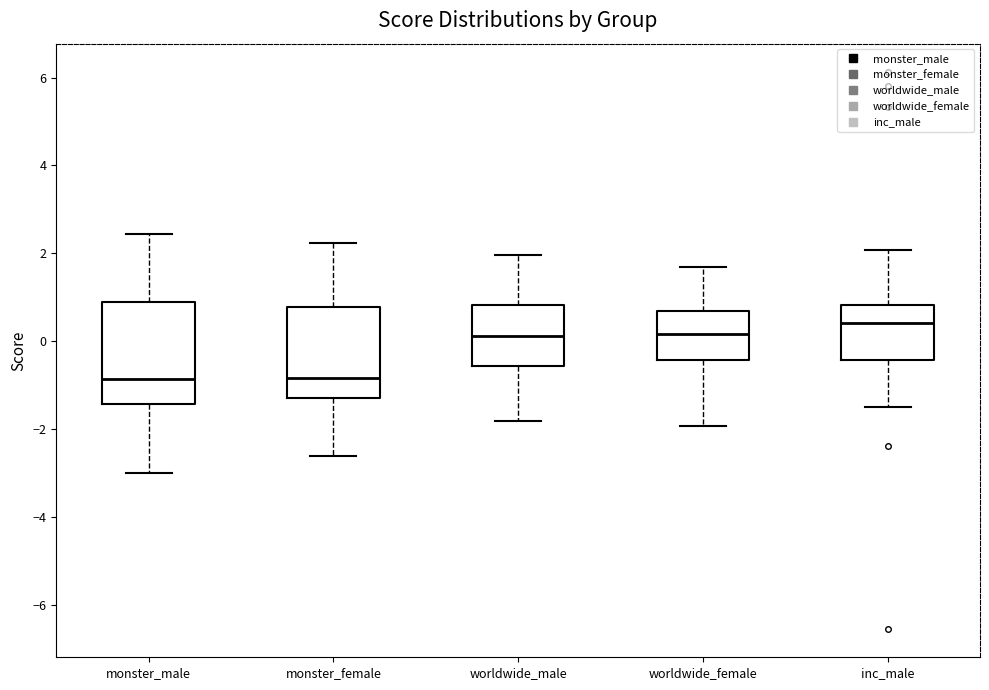

Where does the upper whisker of the box for worldwide_male end on the y-axis? The values are not printed on the chart, so give them approximately, as read against the axis.

2.0